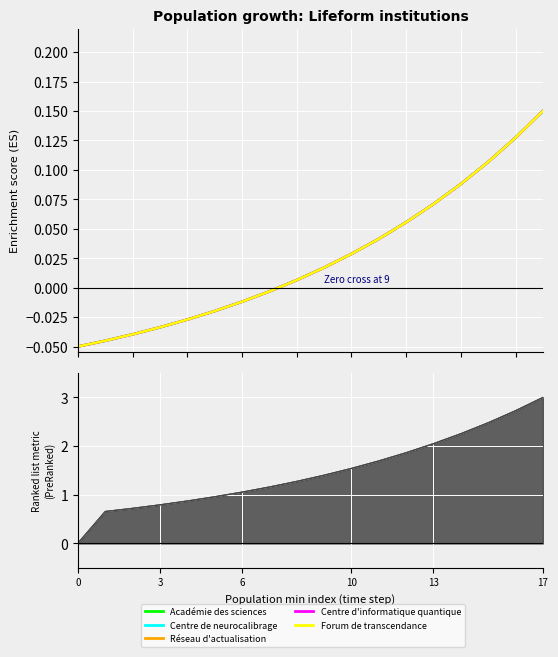

True or false: Réseau d'actualisation has more than 0 interior local peaks.

False